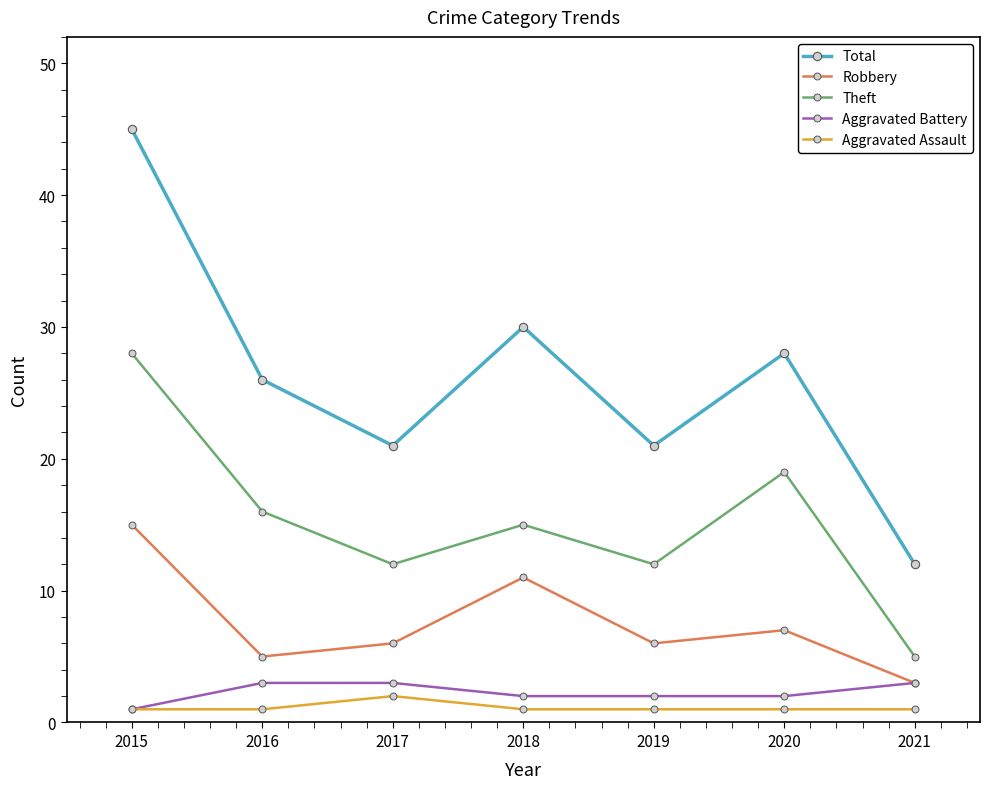

Is this an area chart (filled region under the line)?

No